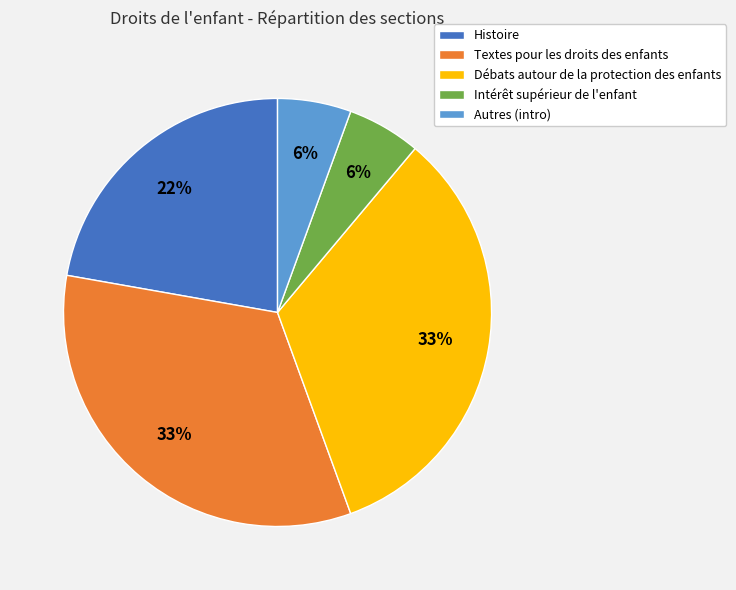

Is it true that Intérêt supérieur de l'enfant is 6% of the pie?

True